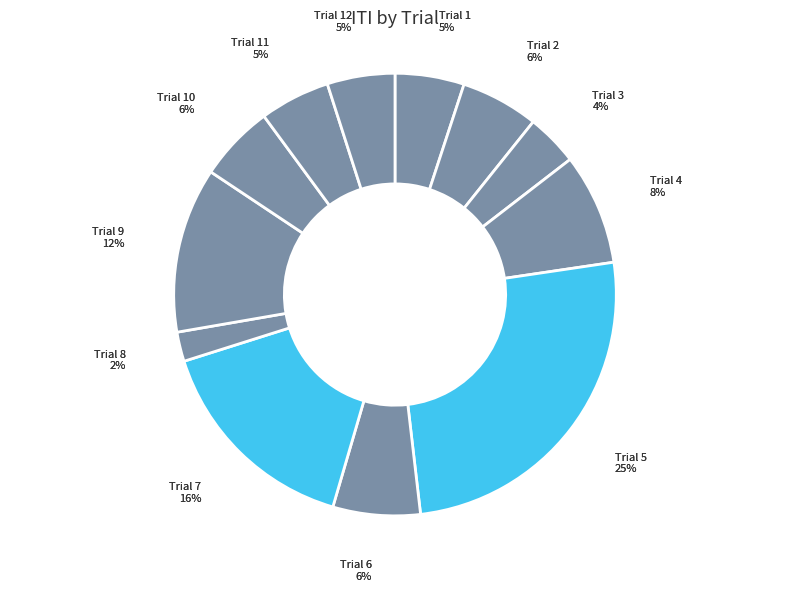

Count the number of slices in the pie.

12